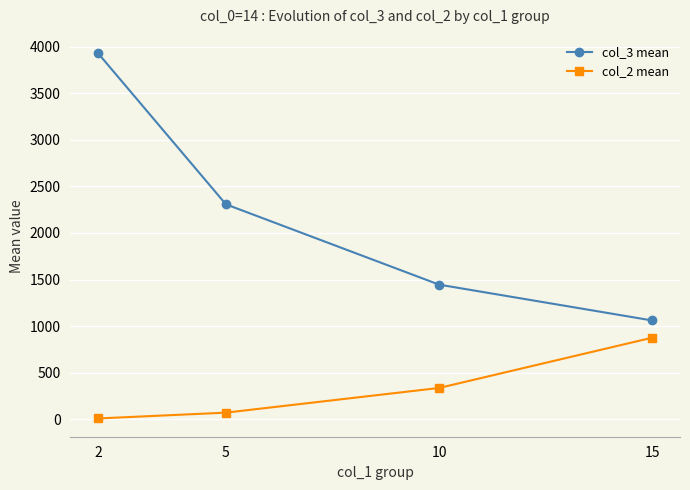

Where is col_2 mean nearest to the value 442?

10